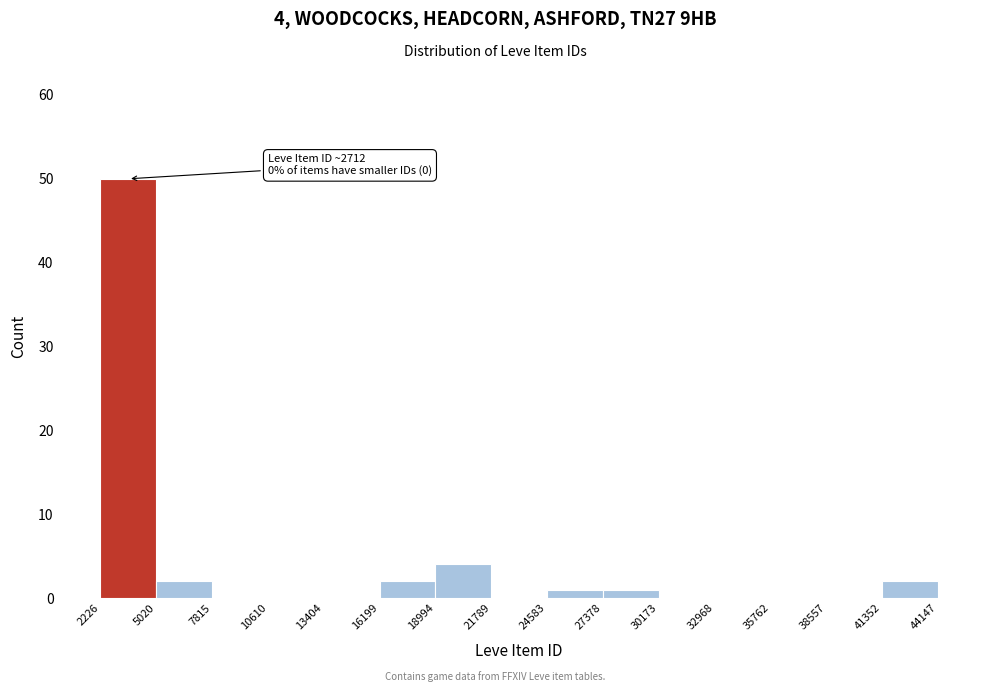

Over which range of the x-axis is the bar tallest?

2226 to 5020